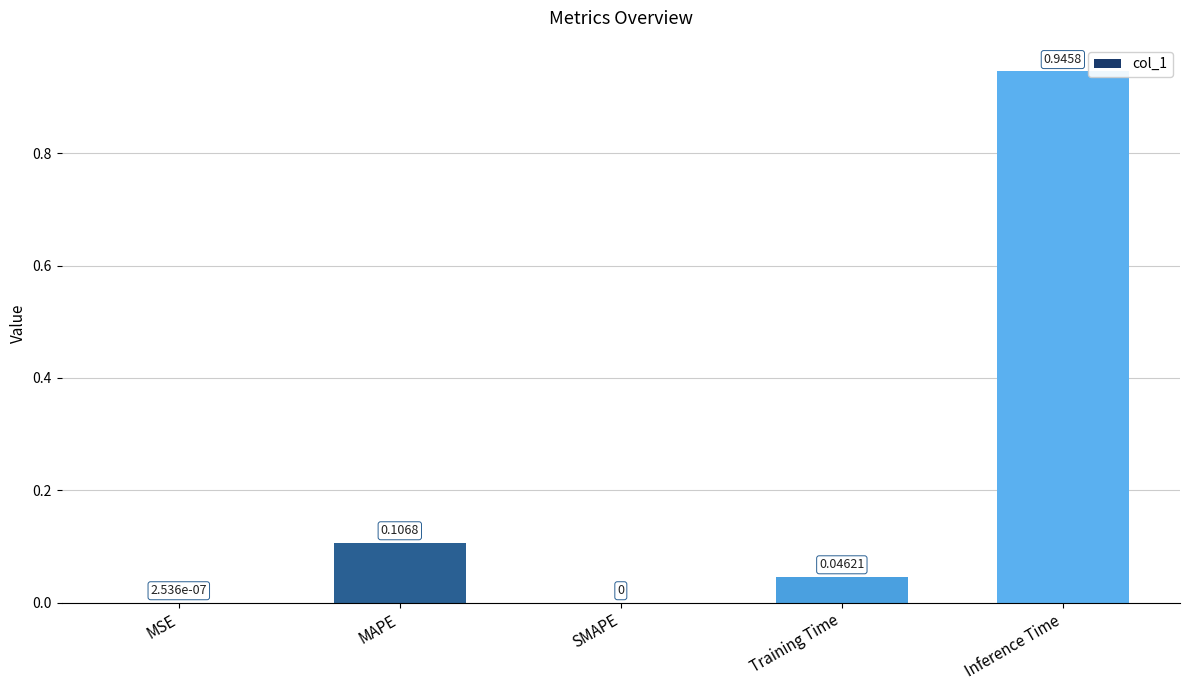

What is the average value?

0.2